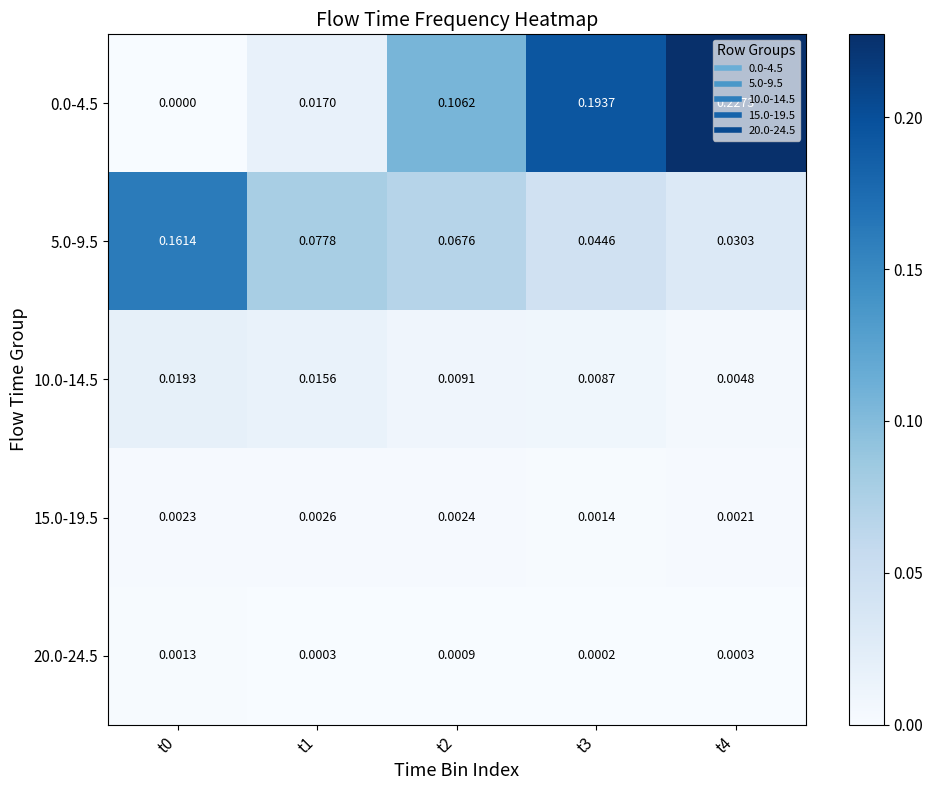

Is the value of 20.0-24.5 at t3 greater than the value of 5.0-9.5 at t3?

No